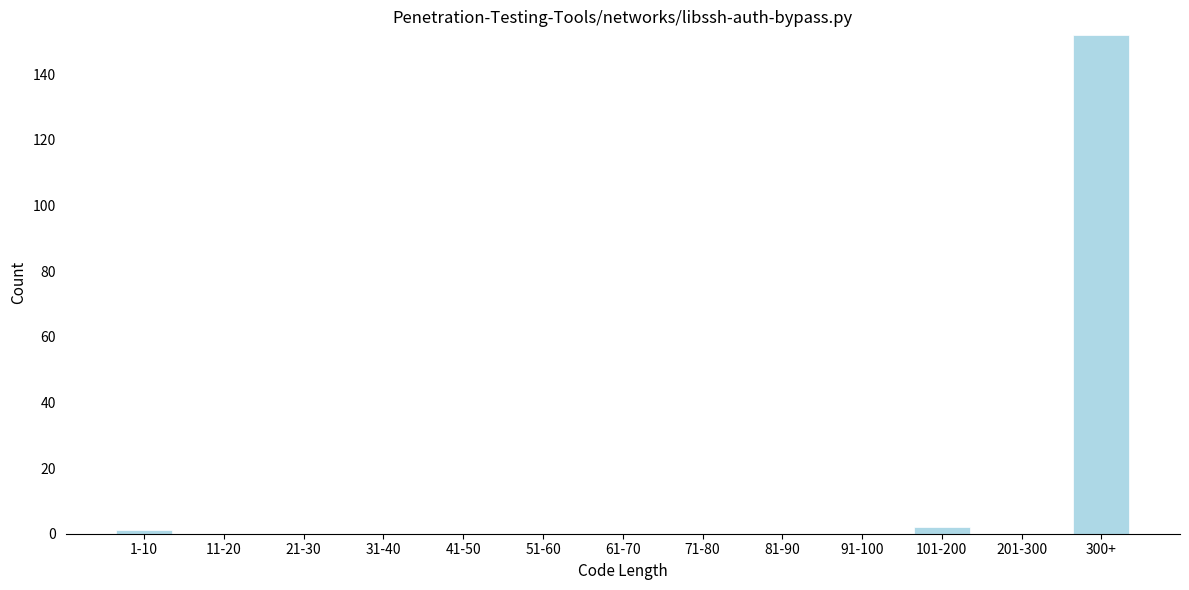

Reading right to left, transcribe all the data shown in this chart.

300+=152	201-300=0	101-200=2	91-100=0	81-90=0	71-80=0	61-70=0	51-60=0	41-50=0	31-40=0	21-30=0	11-20=0	1-10=1